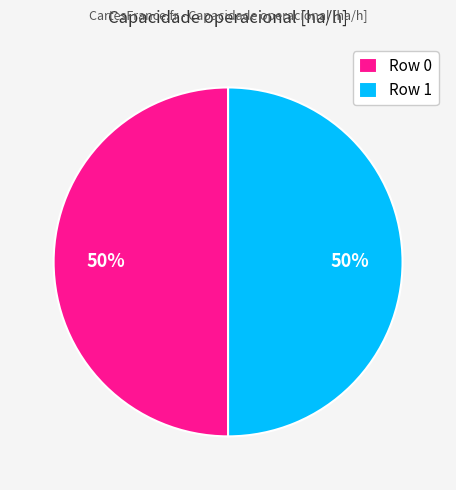

The Row 1 slice represents 50% of the pie. True or false?

True